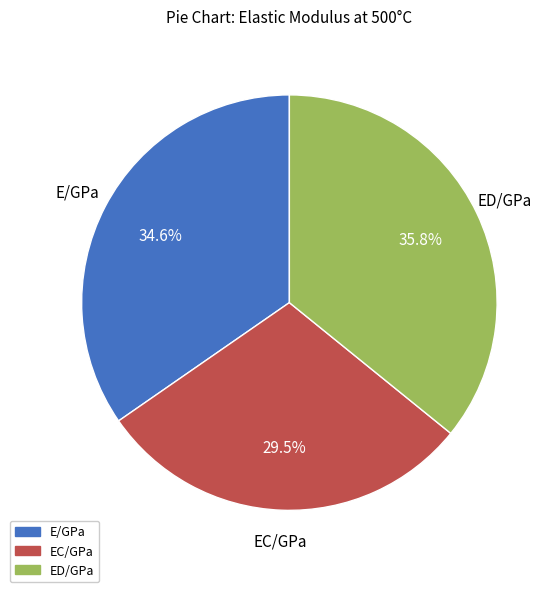

Which has a higher value, E/GPa or ED/GPa?

ED/GPa